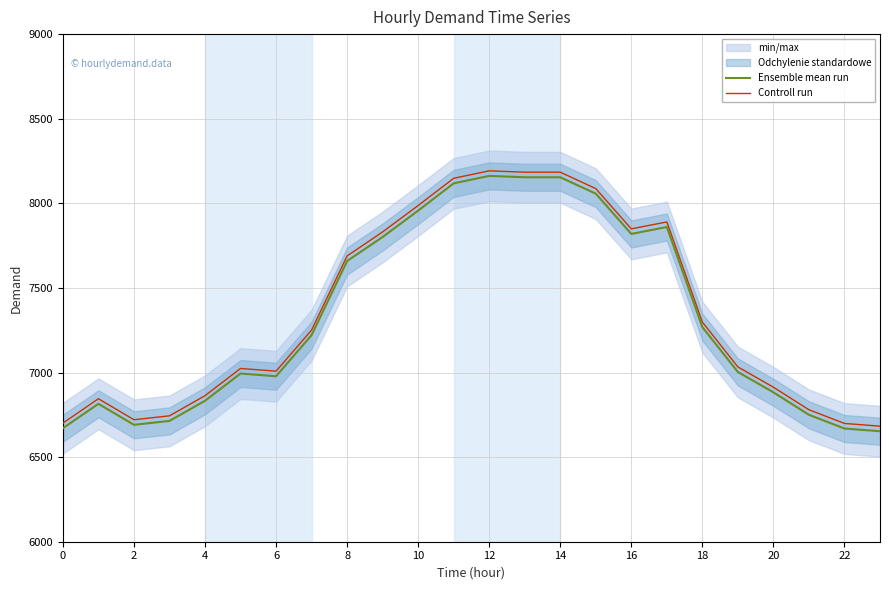

At which category does the chart reach its peak across all series?

12